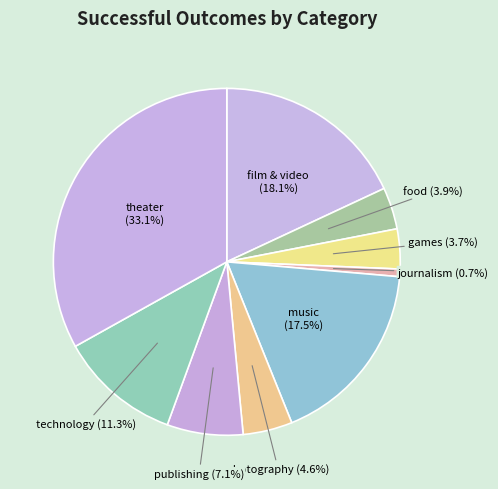

True or false: food accounts for 4% of the total.

True